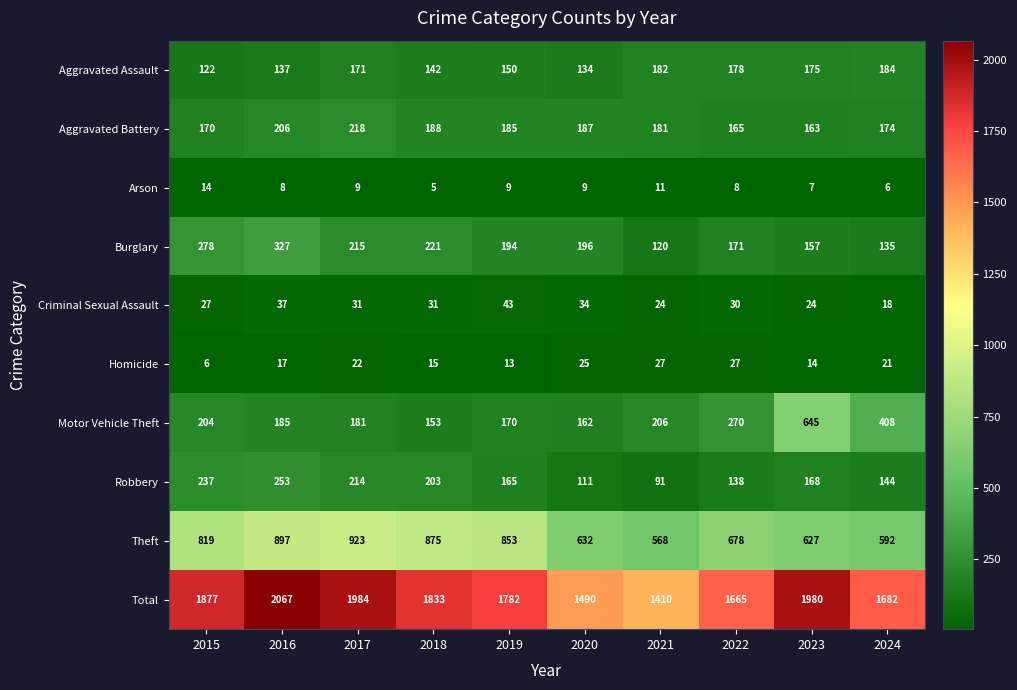

What is the maximum value shown in the chart?

2067